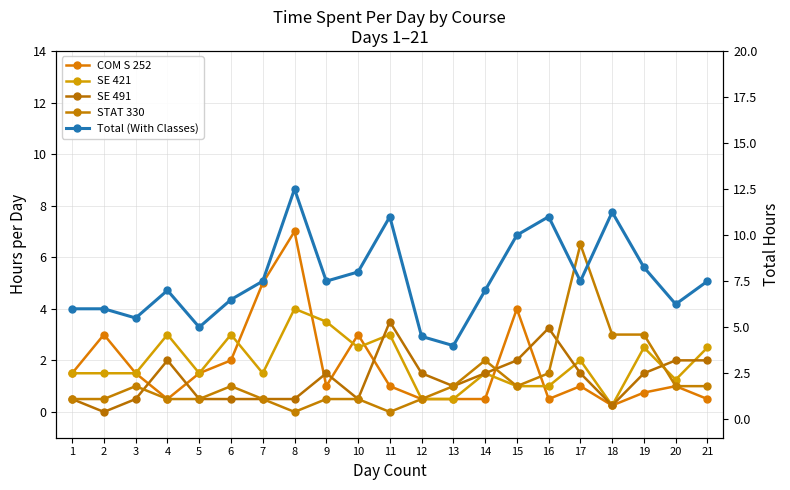

Rank the series by their maximum value, from lowest to highest.

SE 491, SE 421, STAT 330, COM S 252, Total (With Classes)